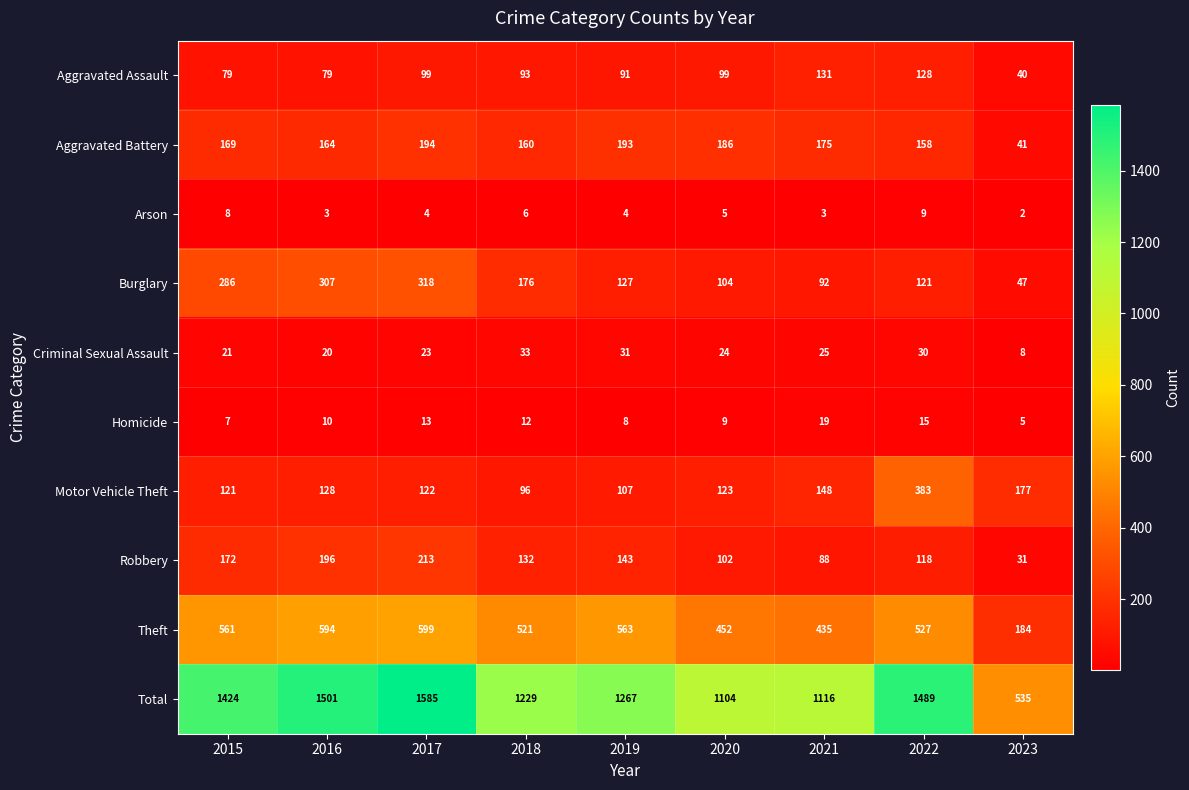

At which label is Theft closest to 391?

2021